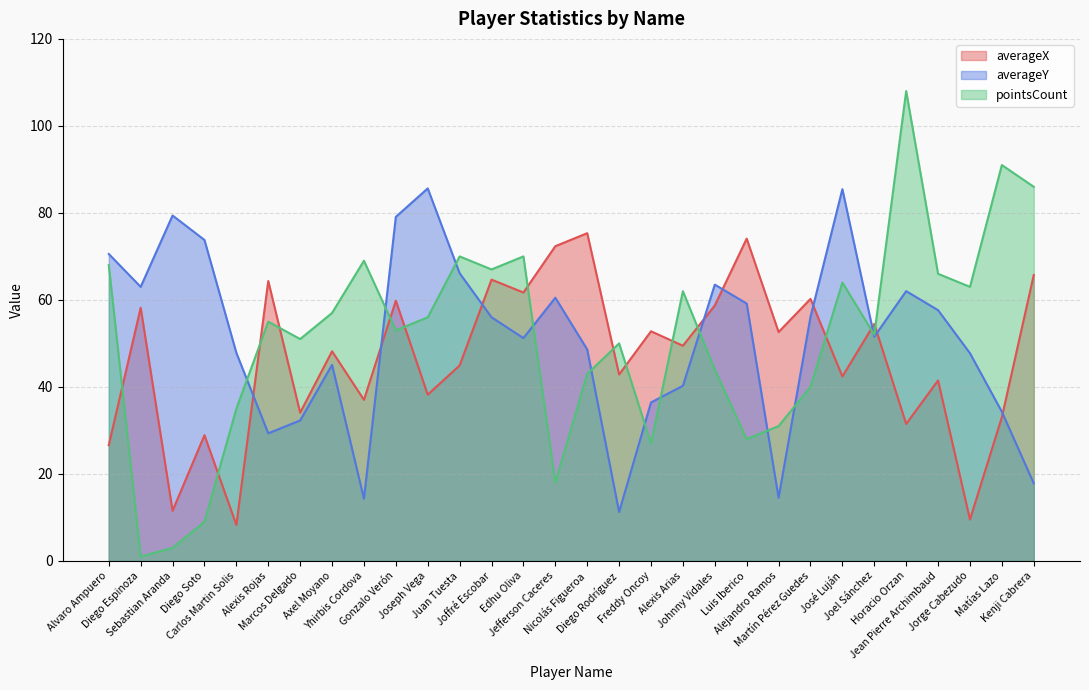

The value of averageY at Joseph Vega is 29.7. True or false?

False